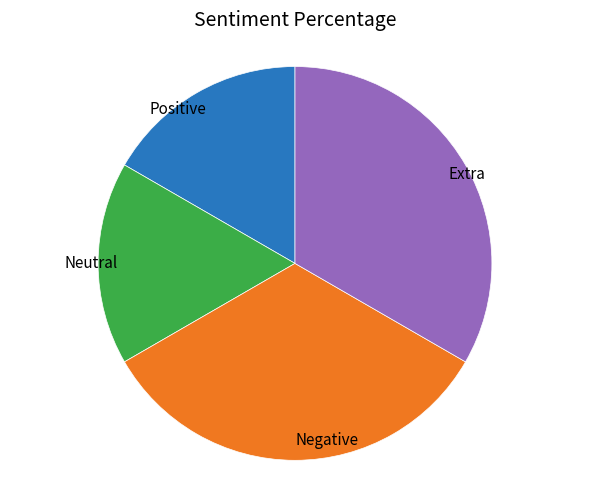

Is there a majority slice in this chart?

No